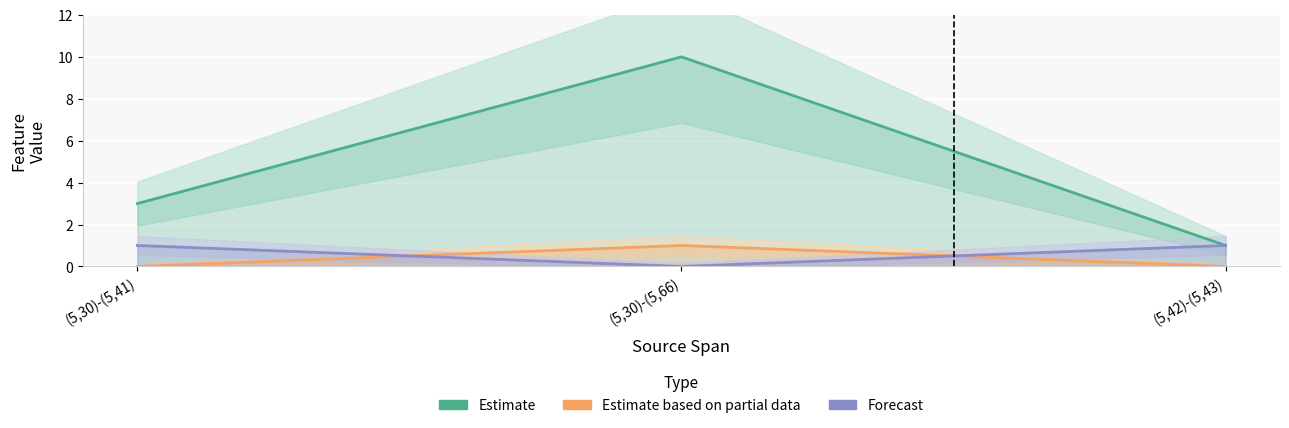

Count the number of categories in the chart.

3